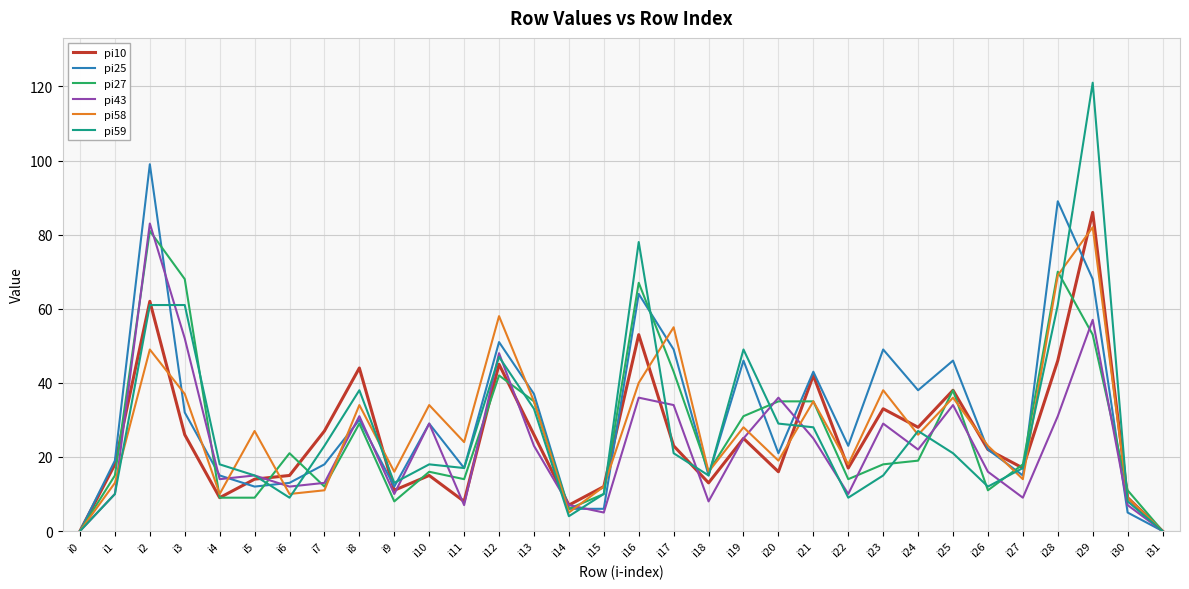

Is it true that pi58 equals 59 at i10?

False